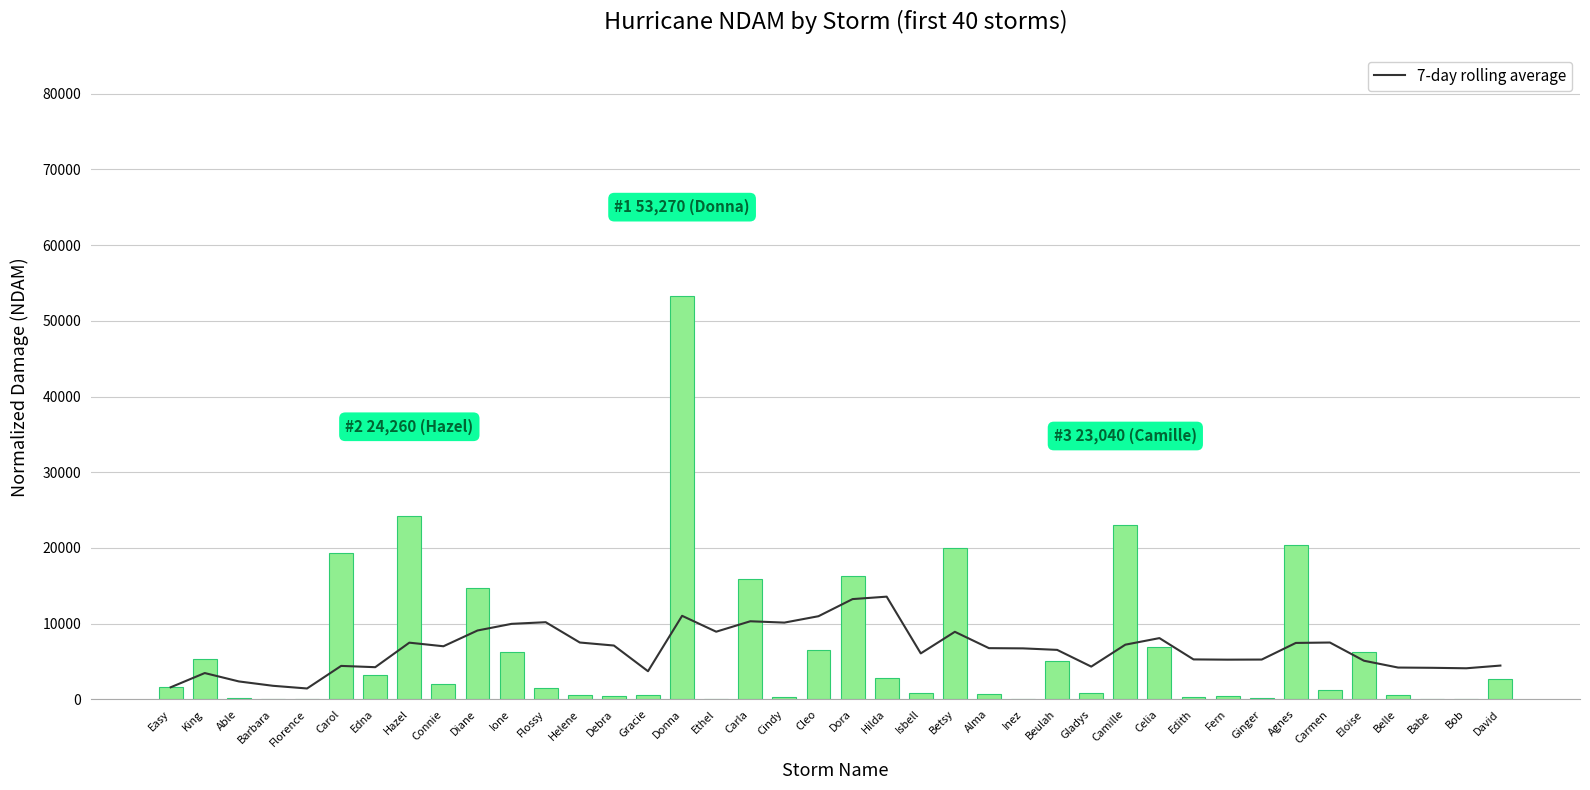

What value does the 7-day rolling average series have at Easy?

1590.0